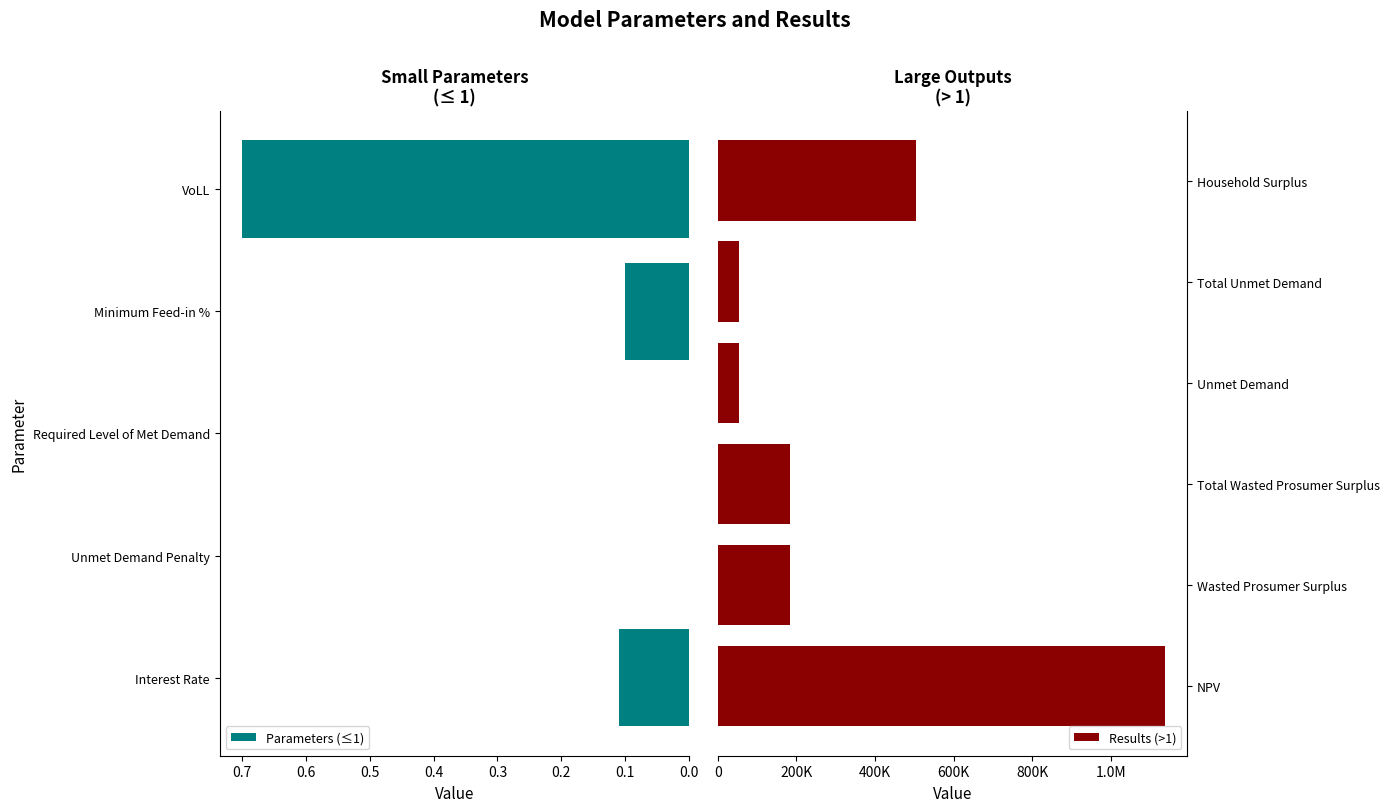

What is the change in value from Interest Rate to Household Surplus?

+504486.0